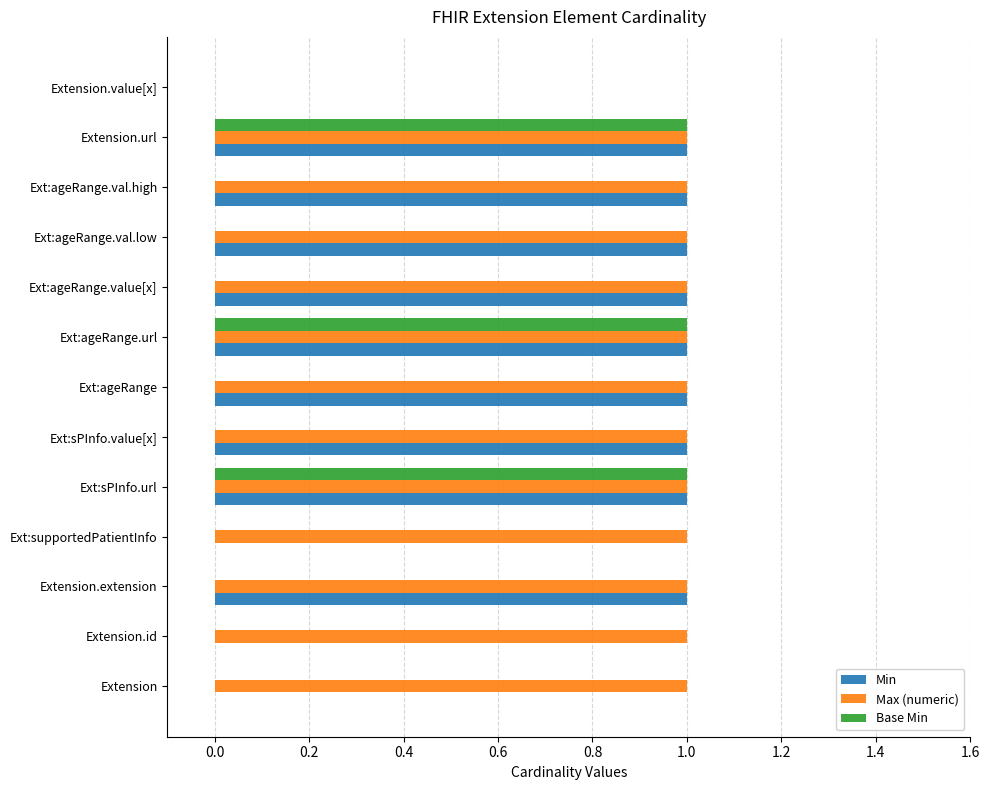

What is the sum of all Min values?

9